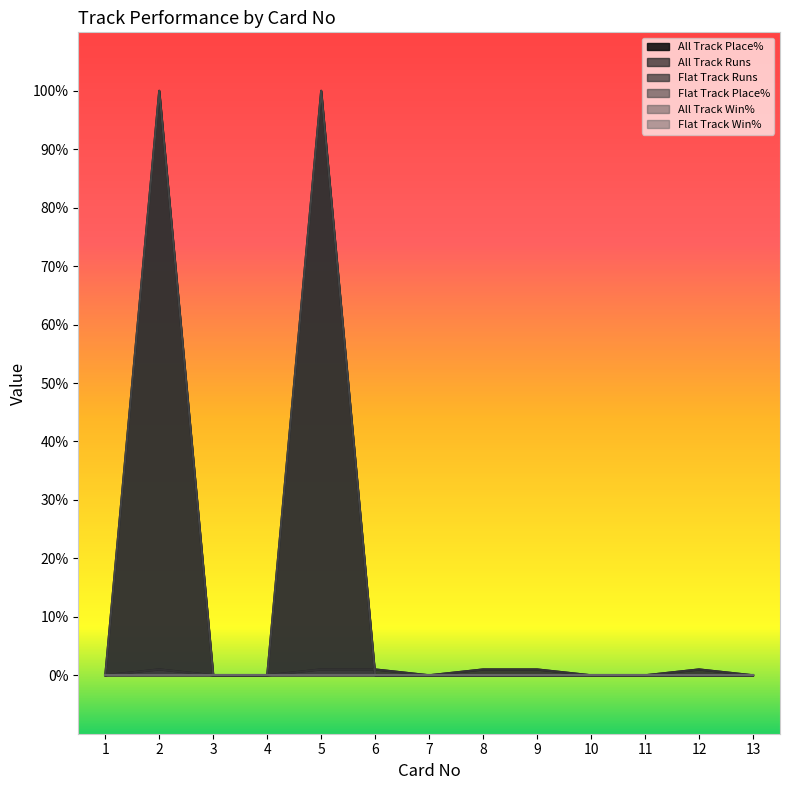

How many times do Flat Track Place% and Flat Track Runs cross each other?

1